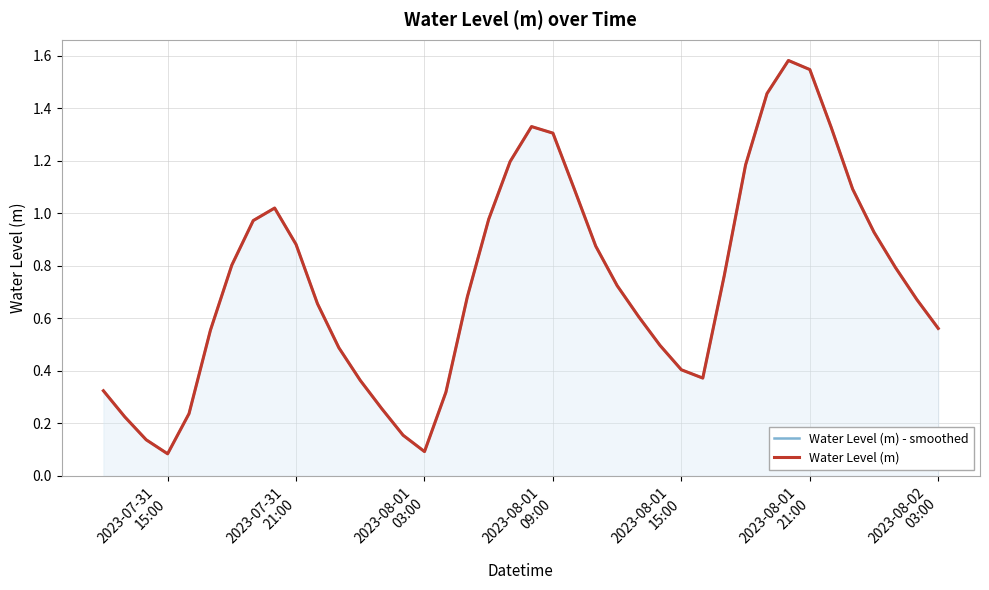

What is the value of the Water Level (m) point at the 7th from the left?

0.8